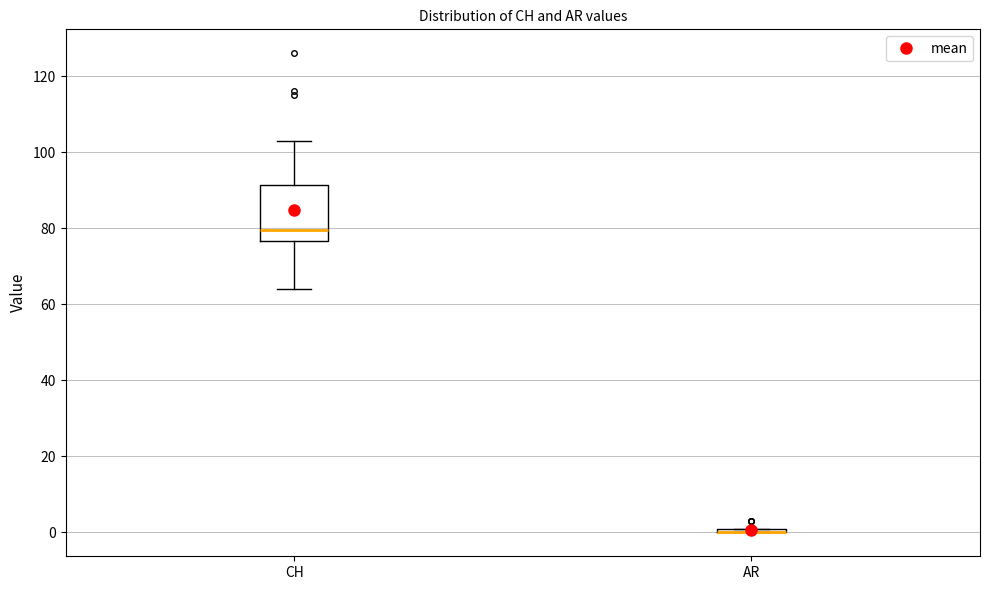

Comparing the boxes themselves (not the whiskers), which one is the tallest?

CH